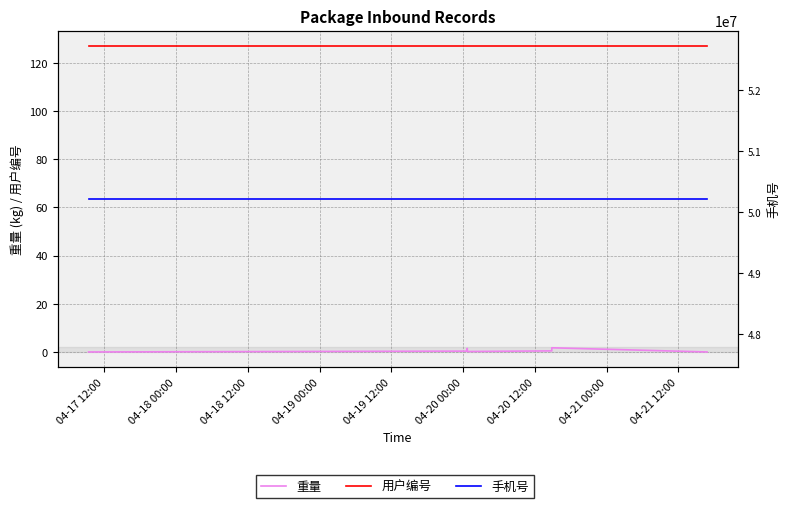

Which label corresponds to the smallest value in the chart?

04-17 12:00